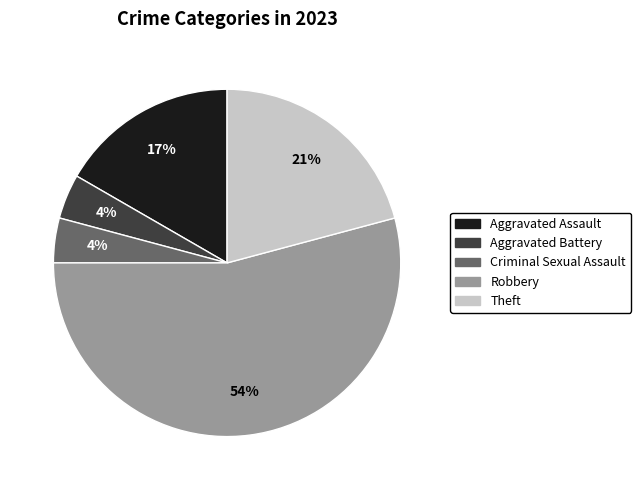

What is the largest slice in the pie chart?

Robbery